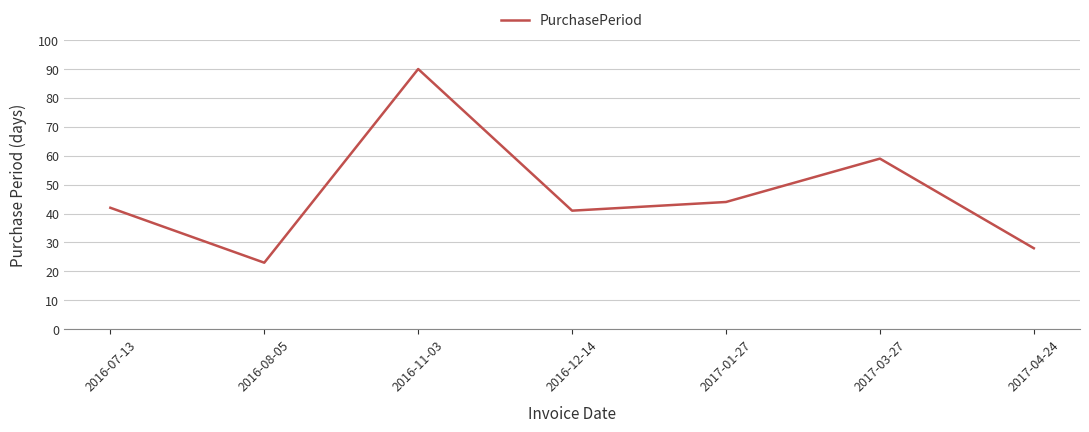

What is the difference between the values at 2016-12-14 and 2016-11-03?

49